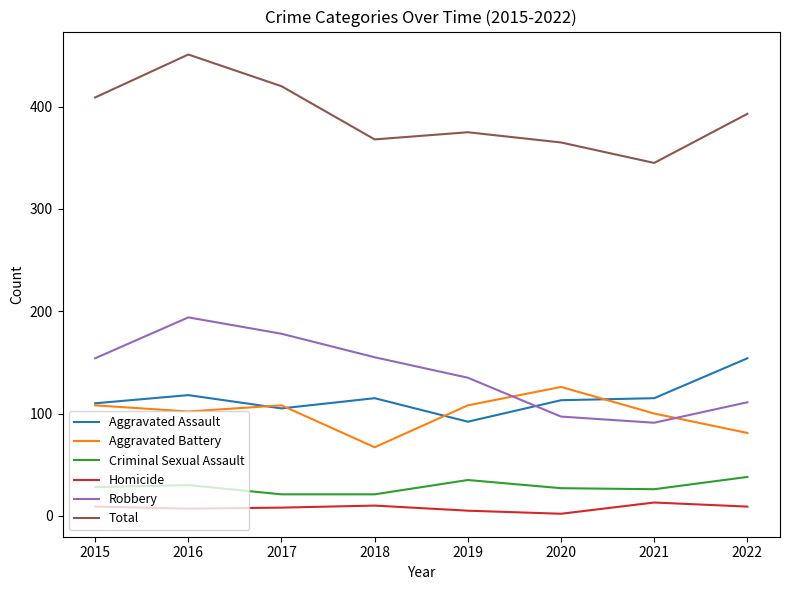

How many series are shown in this chart?

6